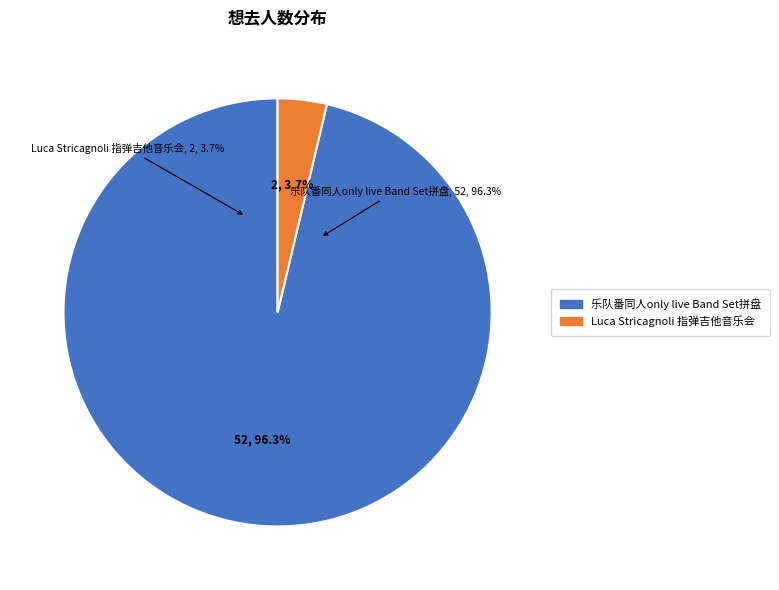

What is the ratio of the value at 苏州·乐队番同人only live Band Set二次元乐队拼盘 to the value at 苏州·Luca Stricagnoli 2024《进化时间》指弹吉他音乐会?

26.0